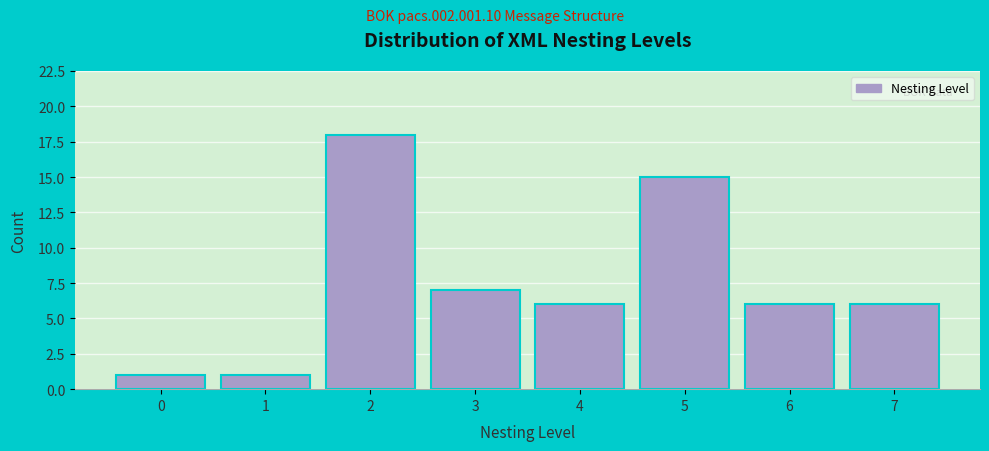

What is the height of the bar covering 0.5 to 1.5 on the x-axis? The values are not printed on the chart, so give them approximately, as read against the axis.

1